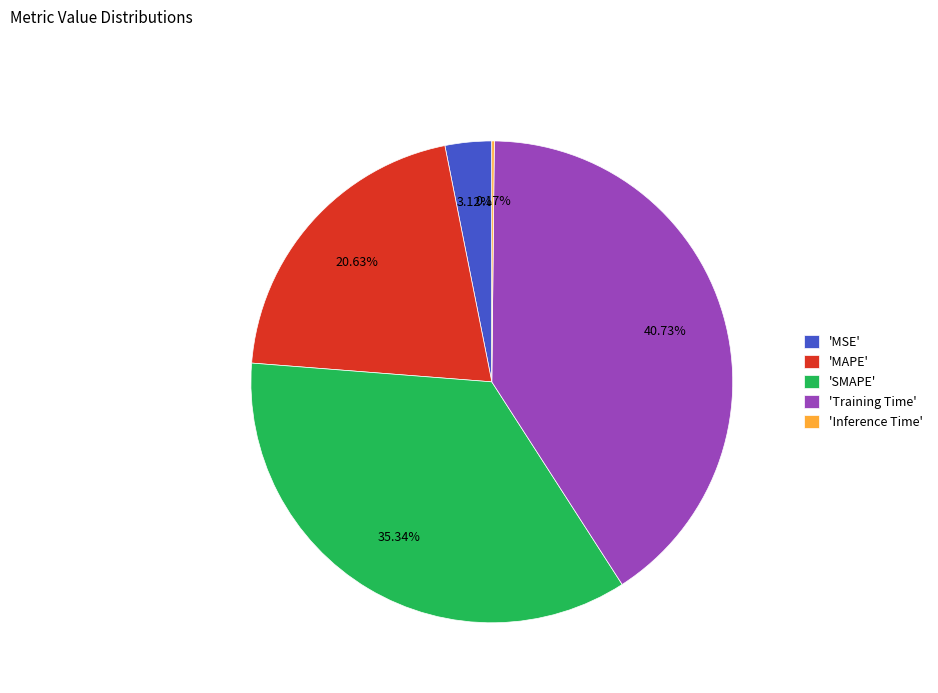

Which category has the biggest portion of the pie?

'Training Time'